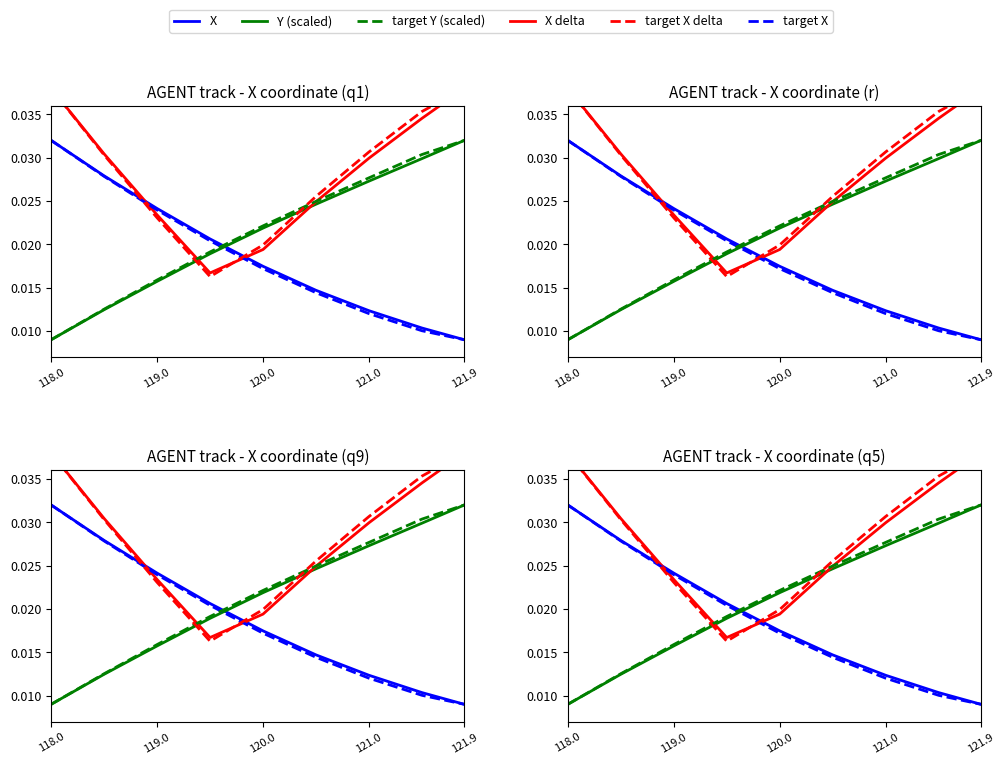

Is this an area chart (filled region under the line)?

No